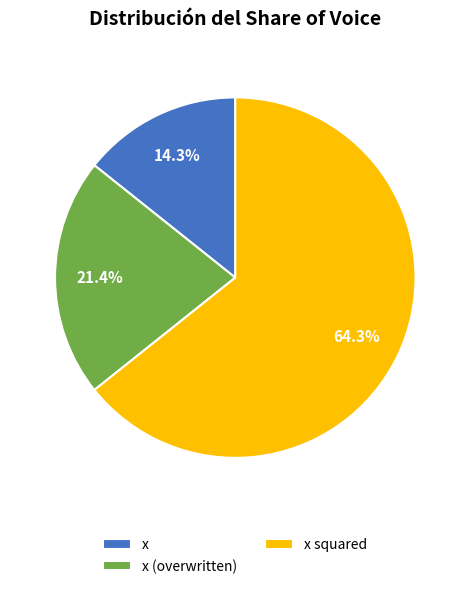

To the nearest percent, what portion does x (overwritten) represent?

21%